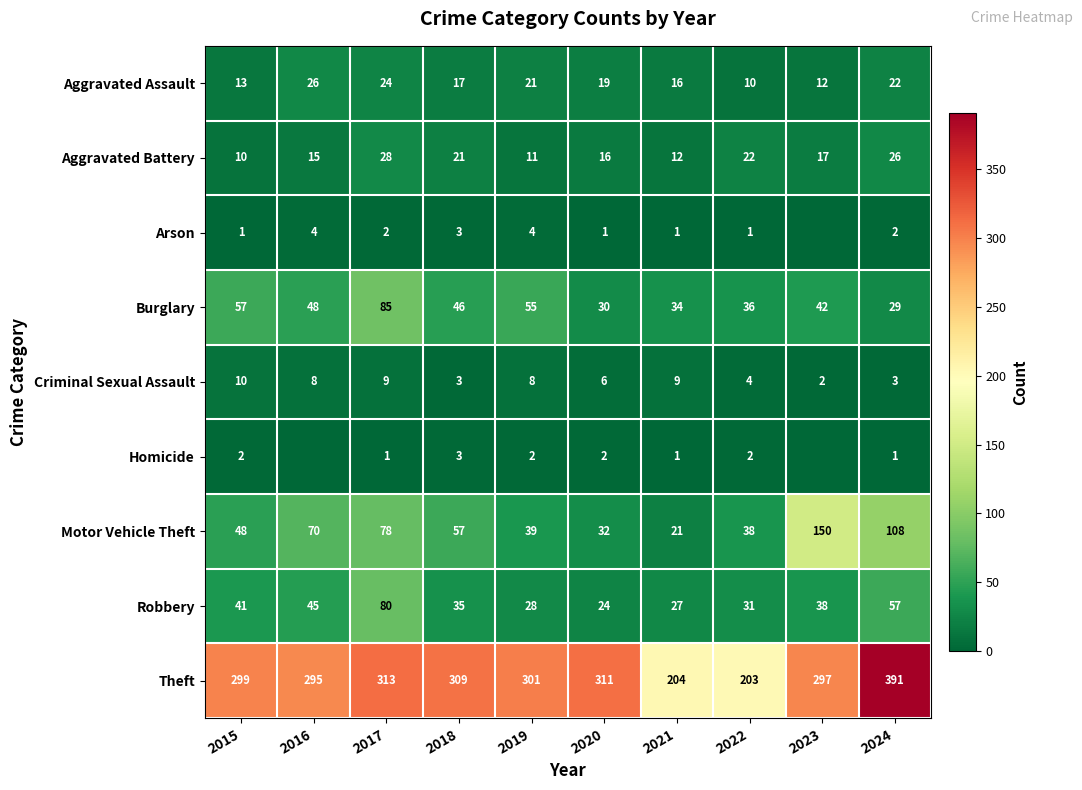

Which series changed the most between 2019 and 2021?

Theft